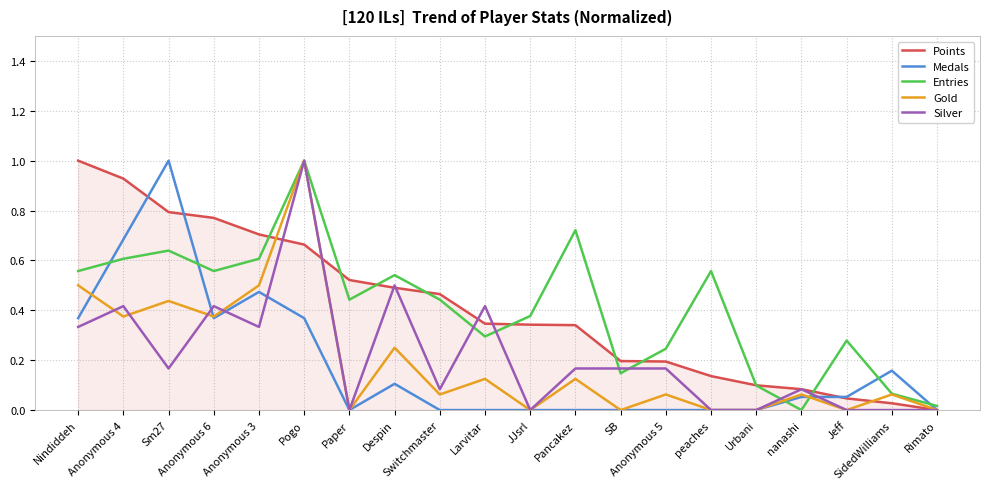

What is the maximum value for Medals?

1.0